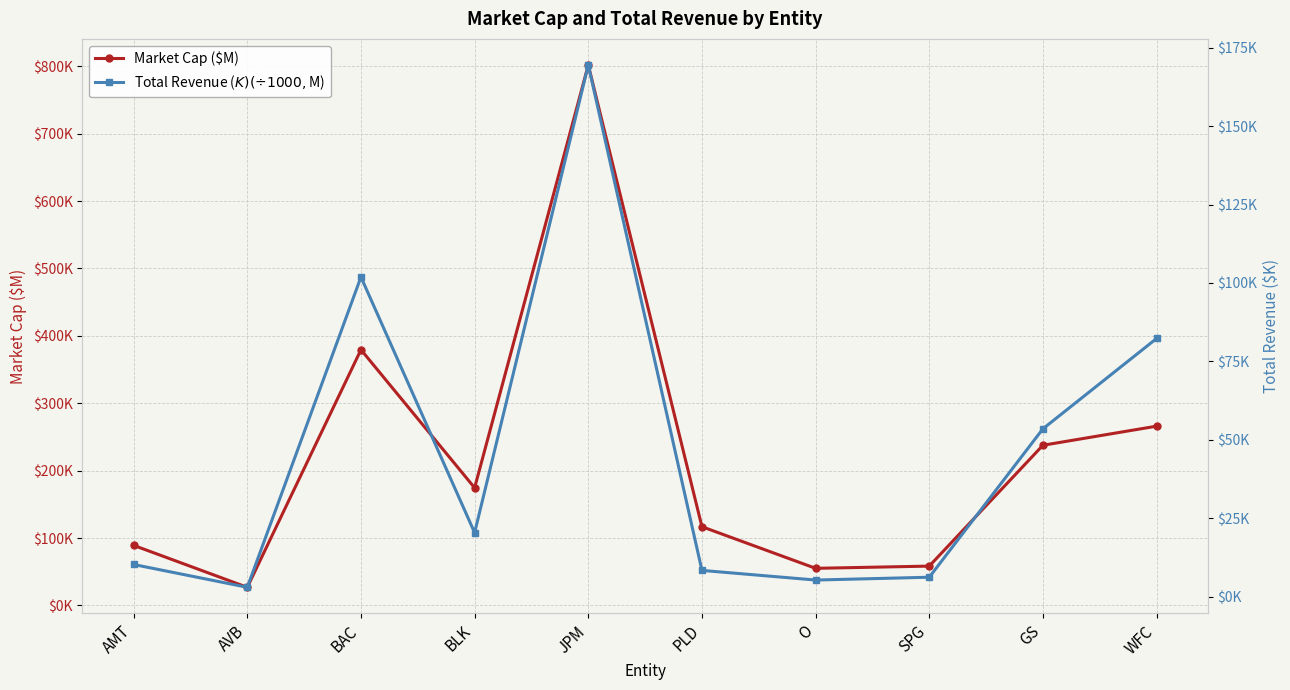

Rank the categories by Total Revenue ($K) (÷1000, $M) value from highest to lowest.

JPM, BAC, WFC, GS, BLK, AMT, PLD, SPG, O, AVB